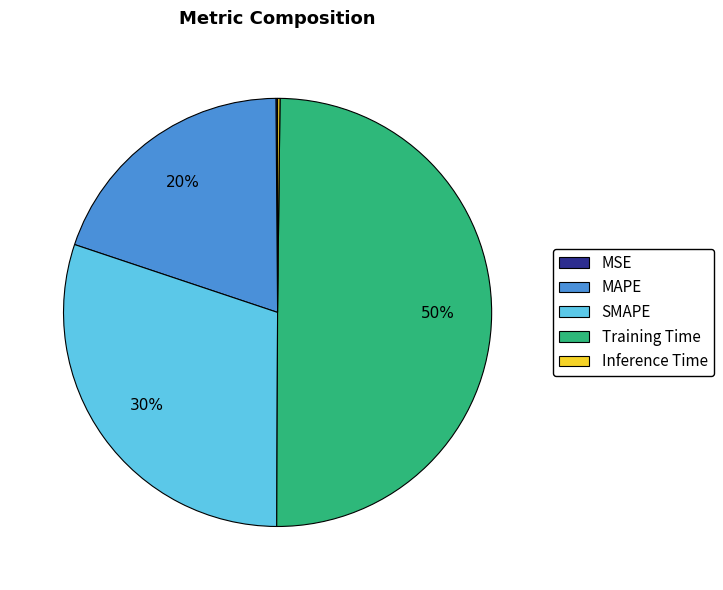

True or false: SMAPE accounts for 30% of the total.

True